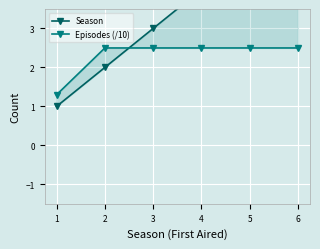

Which series has the largest total across all categories?

Season